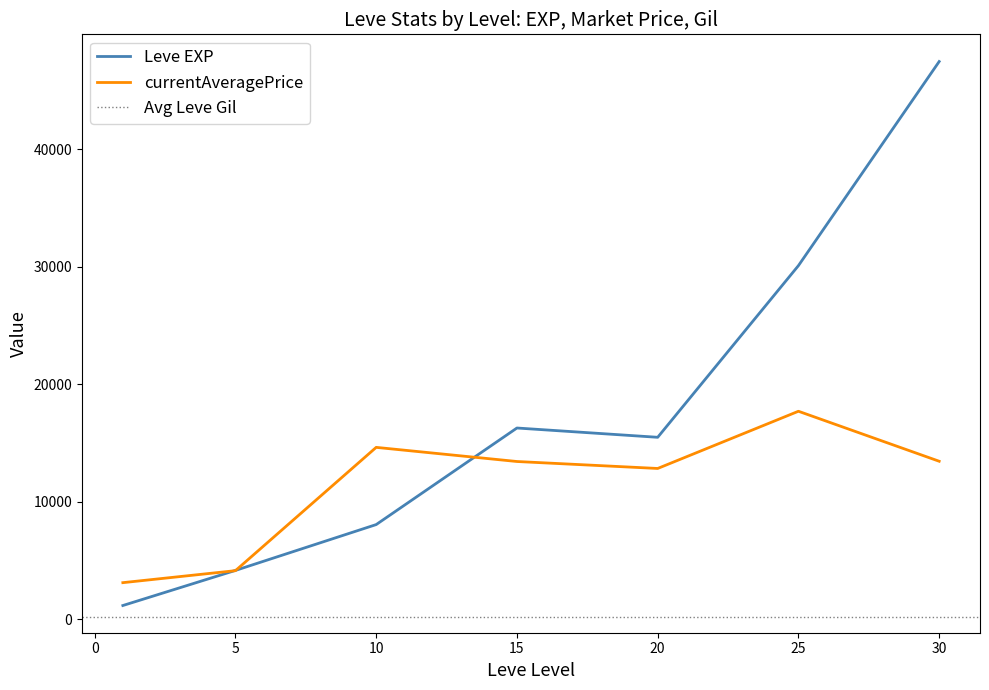

How many data points in Leve Gil are less than 174?

19